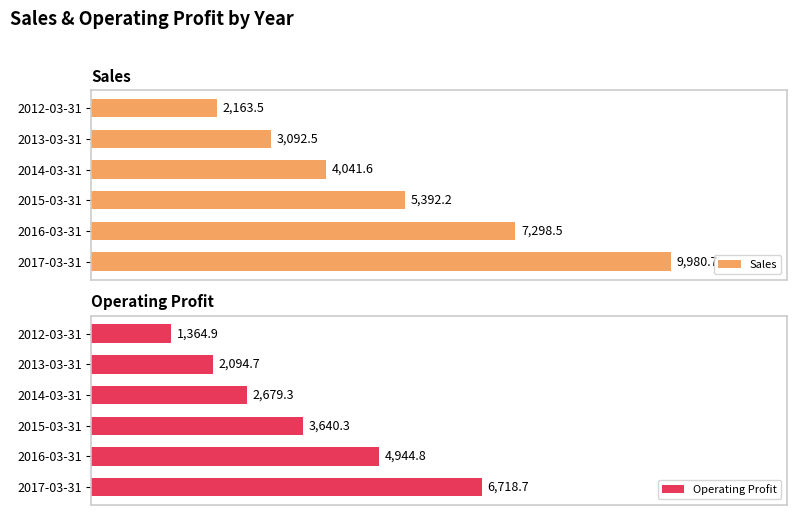

Where is Sales nearest to the value 6072?

2015-03-31